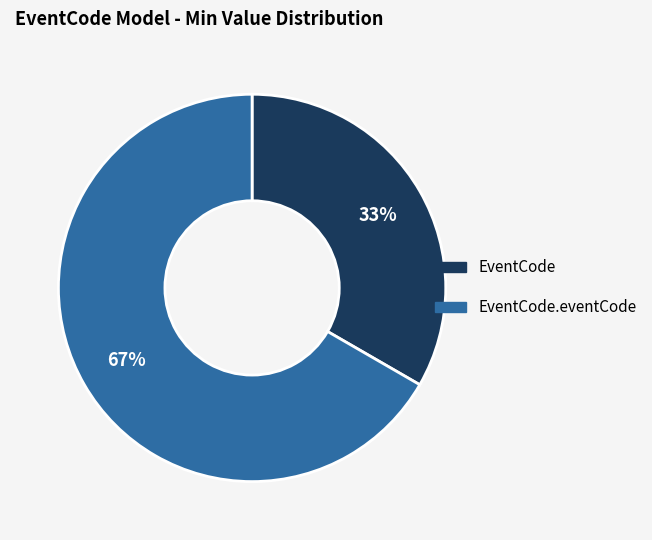

How many slices are in this pie chart?

2